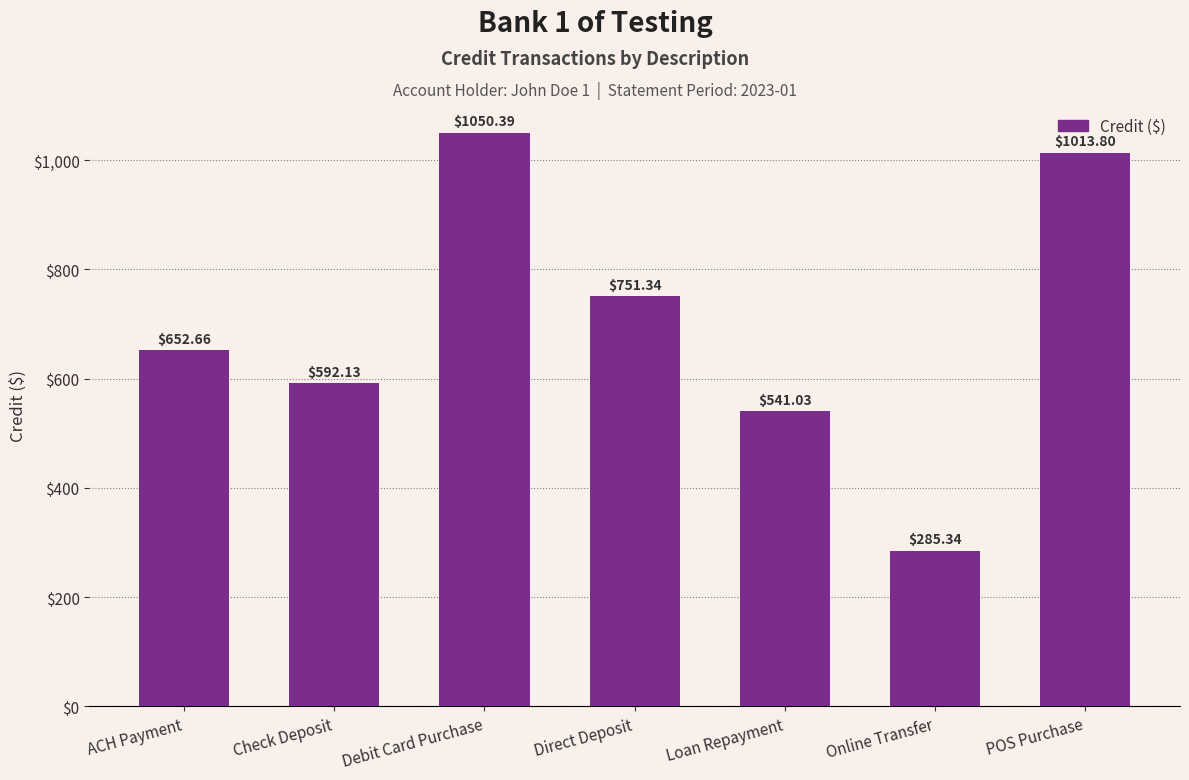

At which label is the value closest to 667?

ACH Payment